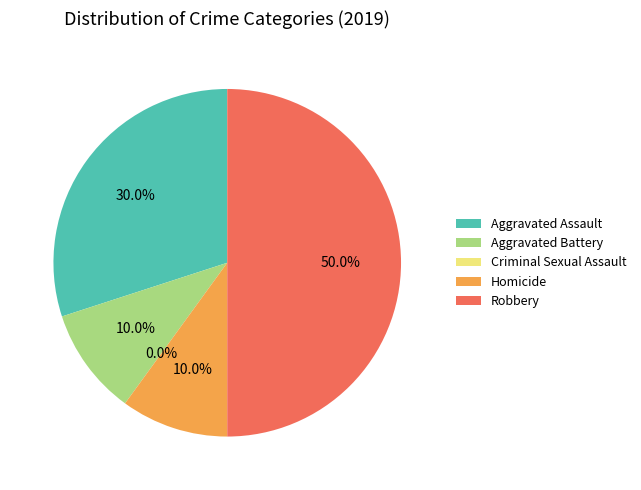

Count the number of slices in the pie.

5